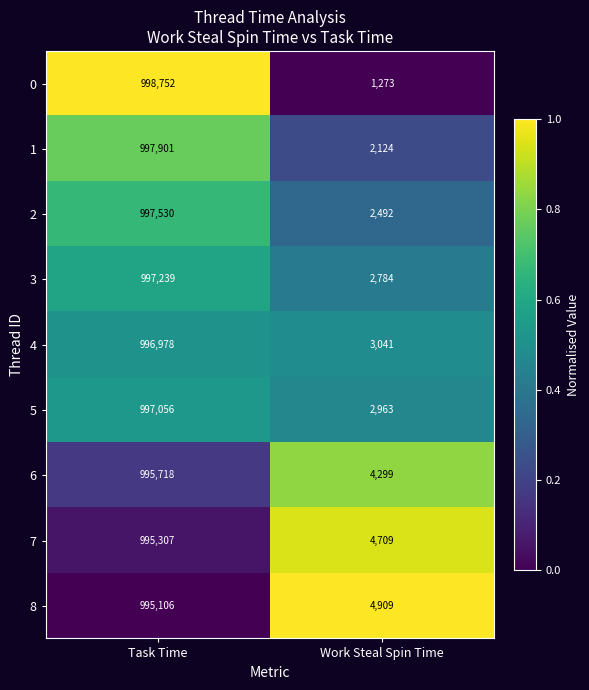

Rank the series by their maximum value, from highest to lowest.

0, 1, 2, 3, 5, 4, 6, 7, 8